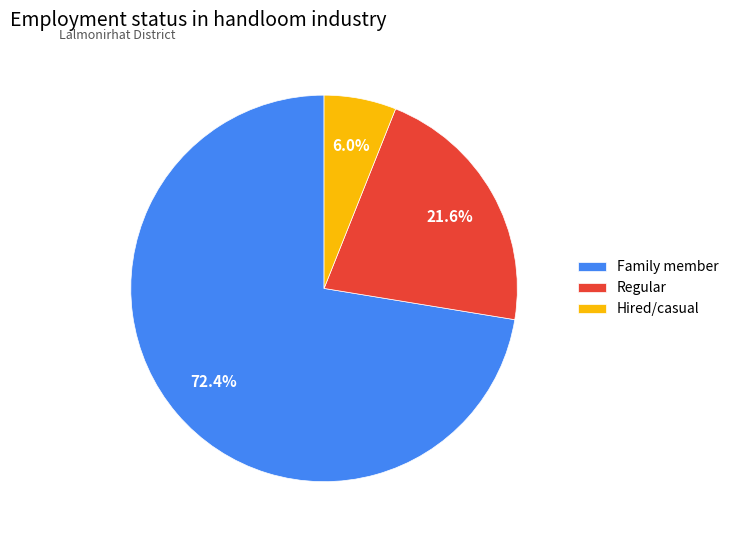

To the nearest percent, what percentage of the pie is Regular?

22%